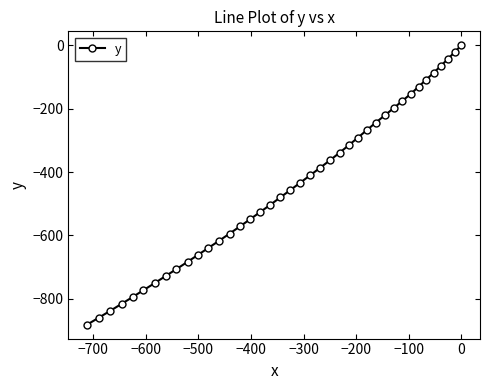

What is the difference between the second highest and minimum values?

860.5